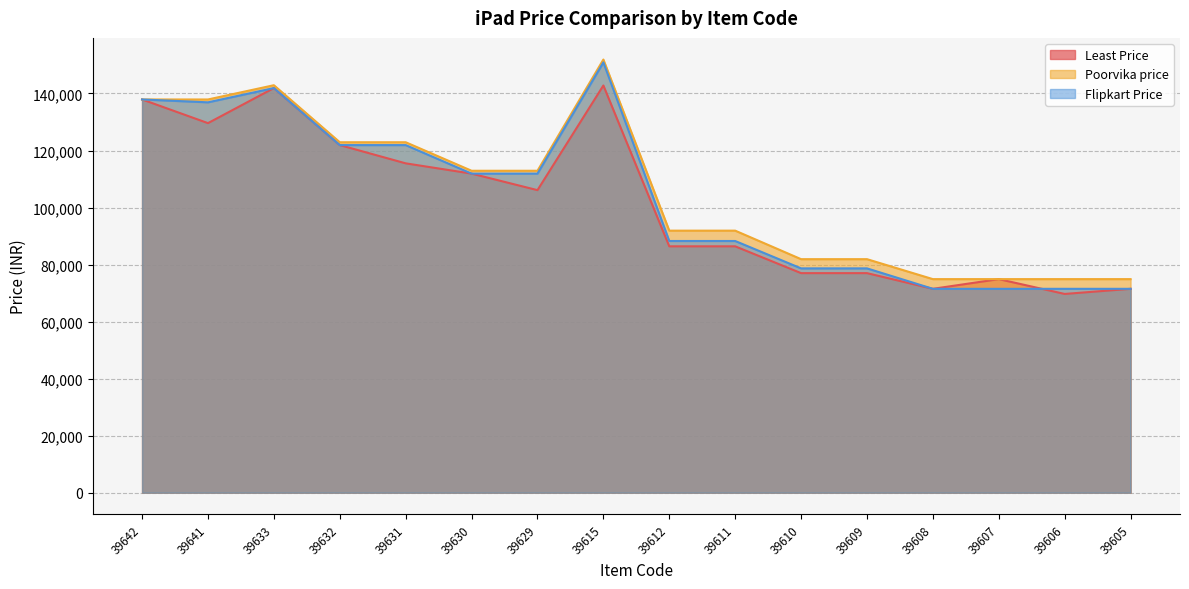

Reading left to right, list all the values displayed in this chart.

Least Price: 137900	129600	141900	121900	115500	111900	106100	142800	86400	86400	77000	77000	71500	74900	69700	71500
Poorvika price: 137900	137900	142900	122900	122900	112900	112900	151900	91900	91900	81900	81900	74900	74900	74900	74900
Flipkart Price: 137900	136900	141900	121900	121900	111900	111900	150900	88270	88270	78670	78670	71500	71500	71500	71500